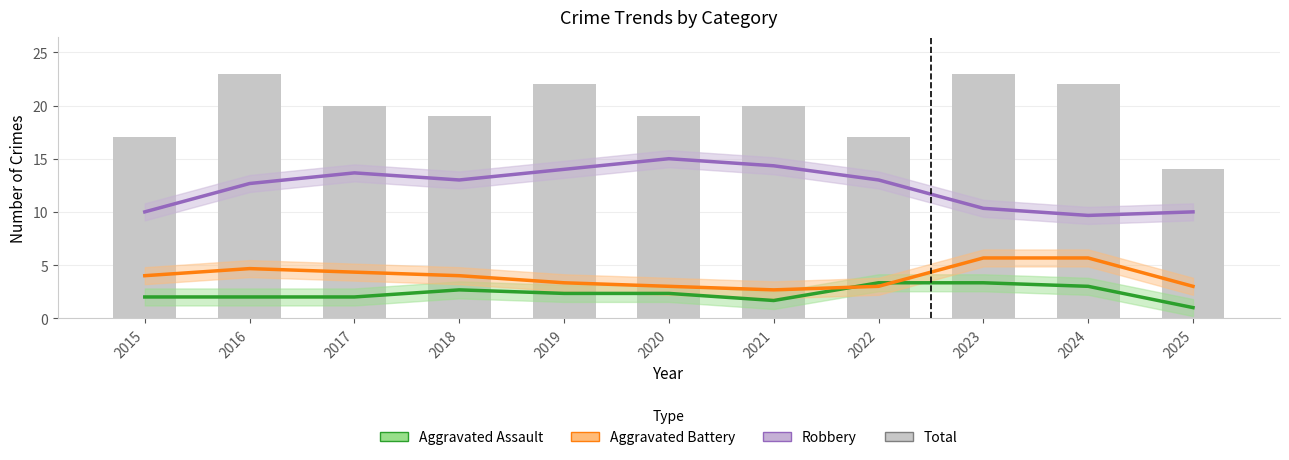

Is the value of Total at 2017 greater than the value of Aggravated Battery at 2022?

Yes